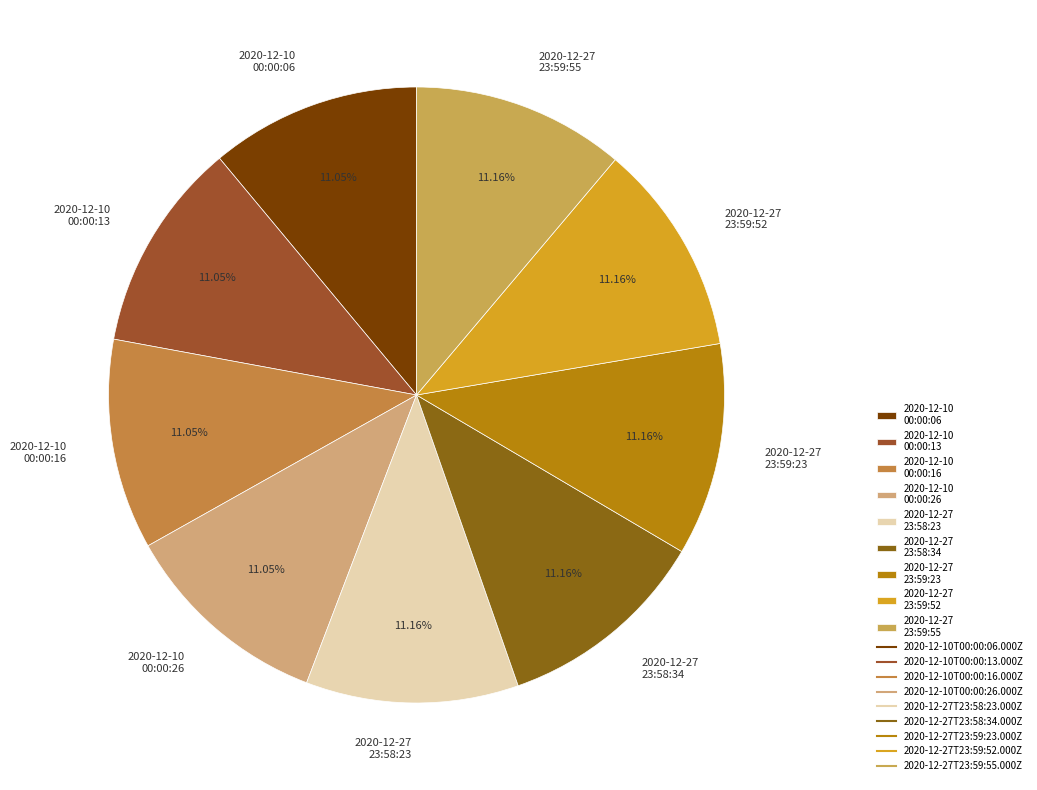

Is there any slice that represents more than half of the pie?

No